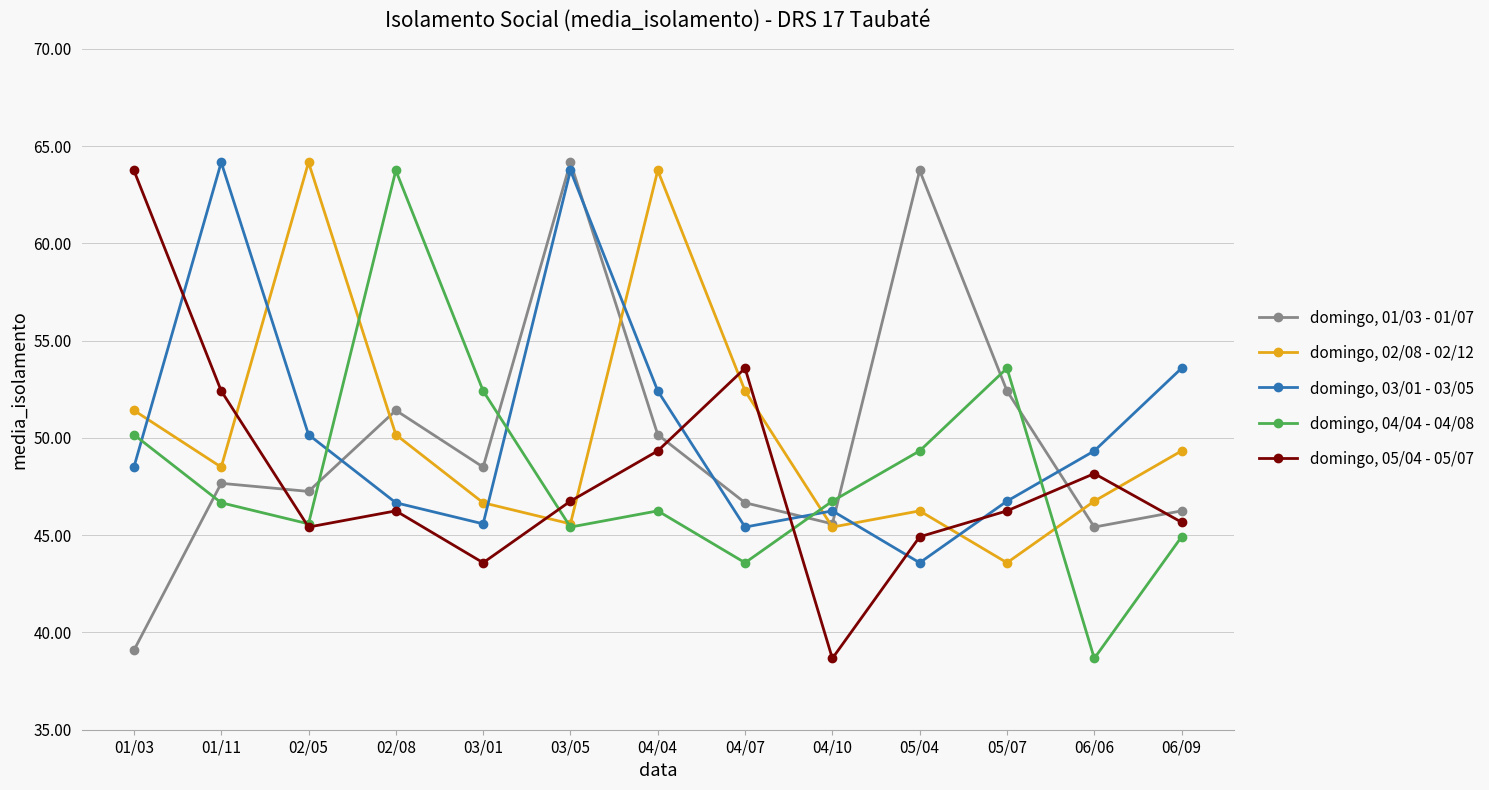

What is the maximum value for domingo, 01/03 - 01/07?

64.2